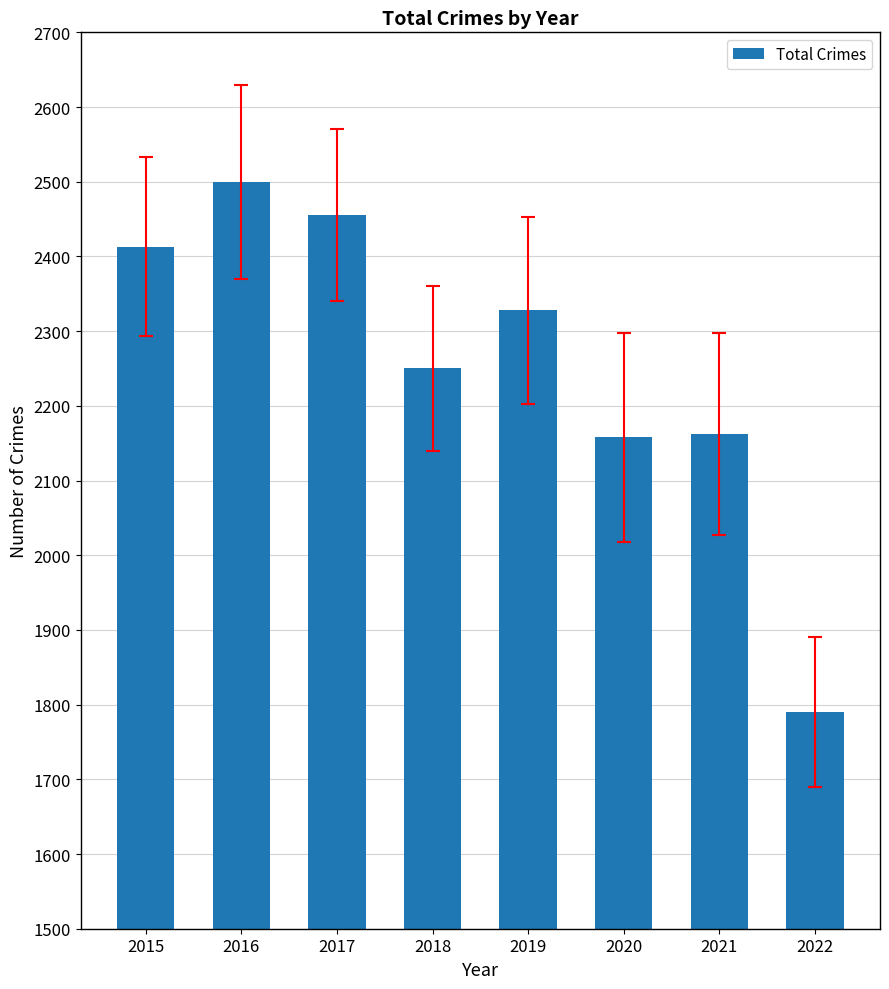

How many bars are there in total?

8